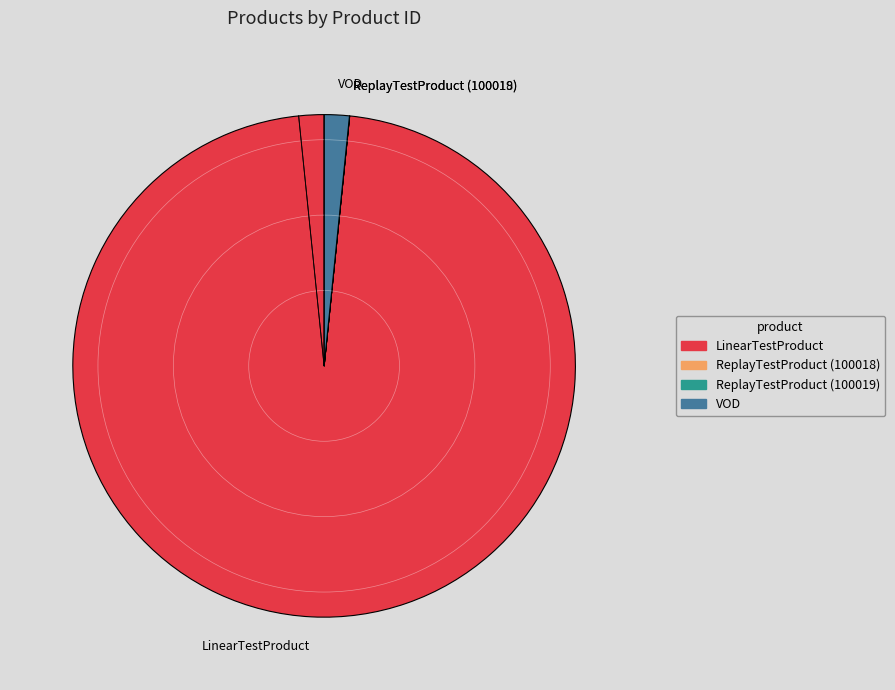

Which slice is the largest?

LinearTestProduct